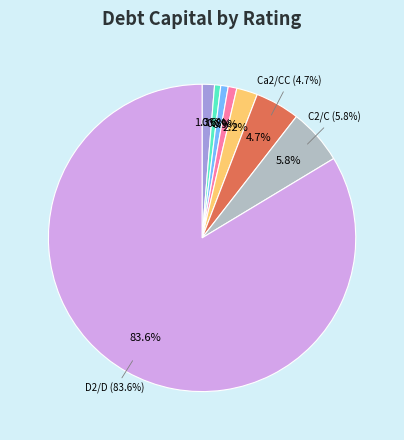

What is the largest slice in the pie chart?

D2/D